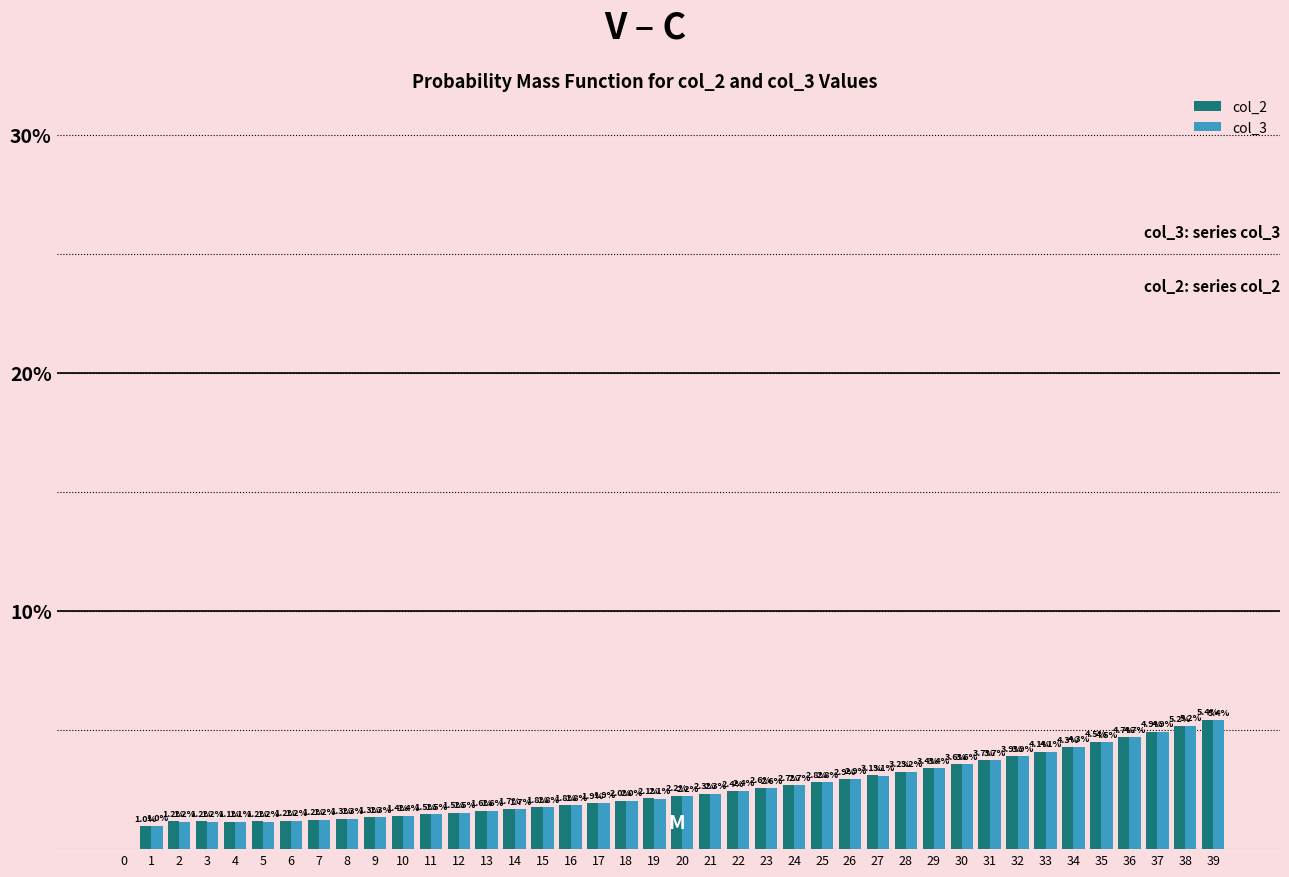

Reading left to right, list all the values displayed in this chart.

col_2: 0=0.0	1=1.0	2=1.2	3=1.2	4=1.1	5=1.2	6=1.2	7=1.2	8=1.3	9=1.3	10=1.4	11=1.5	12=1.5	13=1.6	14=1.7	15=1.8	16=1.8	17=1.9	18=2.0	19=2.1	20=2.2	21=2.3	22=2.4	23=2.6	24=2.7	25=2.8	26=2.9	27=3.1	28=3.2	29=3.4	30=3.6	31=3.7	32=3.9	33=4.1	34=4.3	35=4.5	36=4.7	37=4.9	38=5.2	39=5.4
col_3: 0=0.0	1=1.0	2=1.2	3=1.2	4=1.1	5=1.2	6=1.2	7=1.2	8=1.3	9=1.3	10=1.4	11=1.5	12=1.5	13=1.6	14=1.7	15=1.8	16=1.8	17=1.9	18=2.0	19=2.1	20=2.2	21=2.3	22=2.4	23=2.6	24=2.7	25=2.8	26=2.9	27=3.1	28=3.2	29=3.4	30=3.6	31=3.7	32=3.9	33=4.1	34=4.3	35=4.5	36=4.7	37=4.9	38=5.2	39=5.4